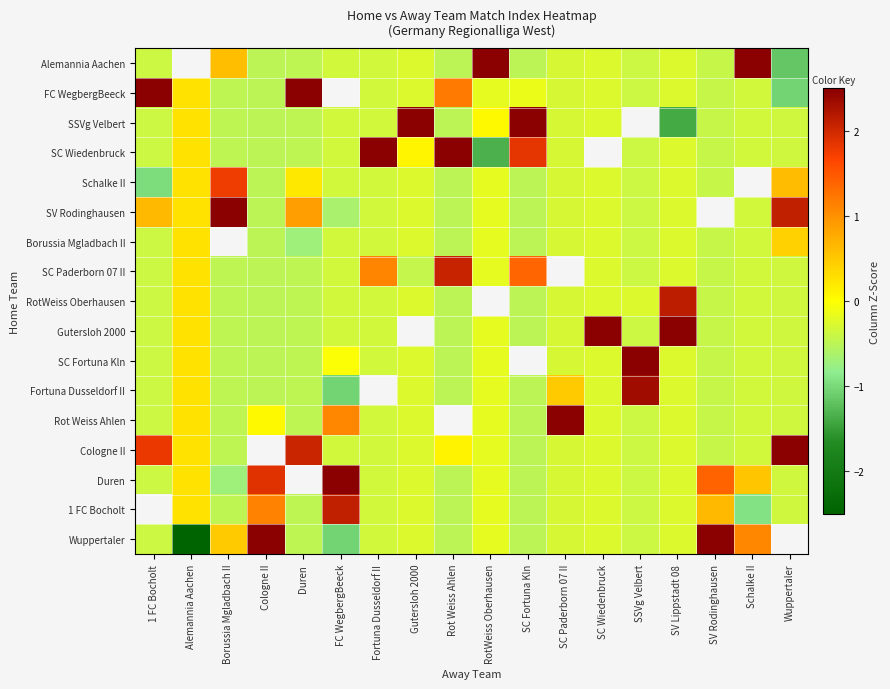

What is the spread (max minus min) of values at 1 FC Bocholt?

4.1